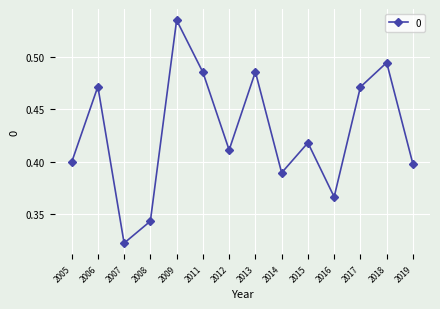

The value at 2014 is 0.4. True or false?

True